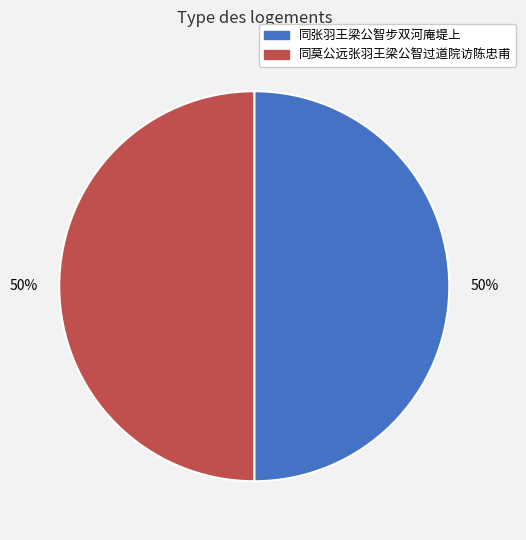

How many segments does this pie chart have?

2